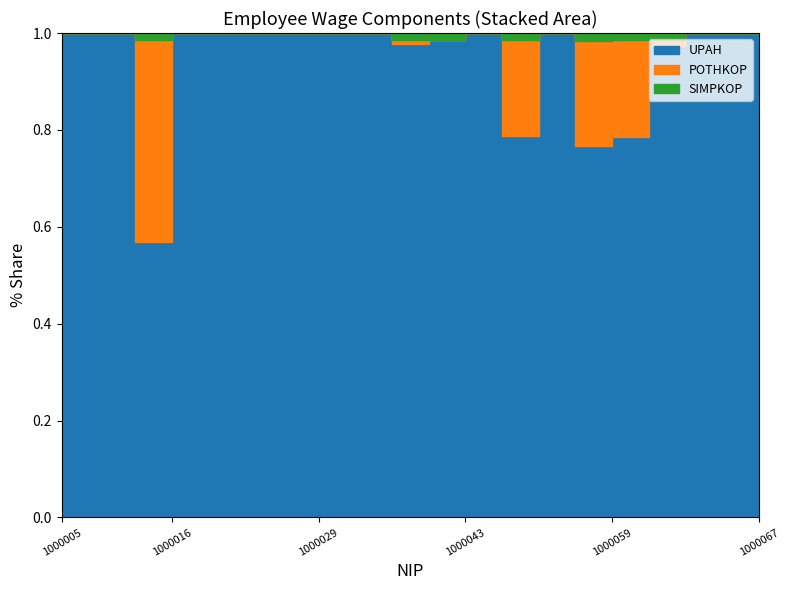

Rank the series at 1000058 from highest to lowest value.

UPAH, POTHKOP, SIMPKOP